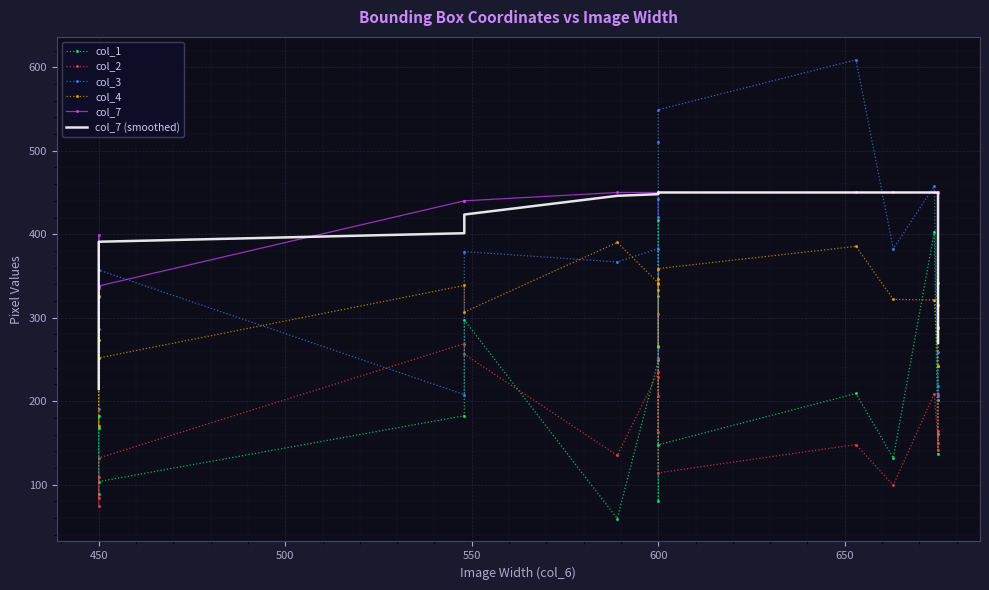

Reading left to right, transcribe all the data shown in this chart.

col_1: 89.2	181.9	167.4	103.7	182.5	297.3	59.4	249.2	80.2	264.7	326.1	417.0	147.8	209.2	131.9	403.1	137.2	161.1	201.6	241.7
col_2: 84.3	109.2	74.8	131.9	268.9	256.4	135.0	234.9	228.5	163.5	206.2	304.8	114.2	148.1	99.4	209.2	150.3	208.7	141.7	164.8
col_3: 190.8	324.7	286.3	357.1	207.9	379.2	366.8	382.9	251.8	442.6	420.1	510.2	549.1	608.9	382.6	457.6	206.0	218.7	259.1	289.4
col_4: 273.7	326.5	169.7	251.8	338.6	306.8	390.2	341.6	333.0	266.0	340.9	346.3	358.8	385.5	321.9	321.3	242.3	341.5	288.0	315.6
col_7: 336.0	399.0	338.0	338.0	440.0	440.0	450.0	450.0	450.0	450.0	450.0	450.0	450.0	450.0	450.0	450.0	450.0	450.0	450.0	449.0
col_7 (smoothed): 214.6	282.2	370.2	391.0	401.2	423.6	446.0	448.0	450.0	450.0	450.0	450.0	450.0	450.0	450.0	450.0	450.0	449.8	359.8	269.8